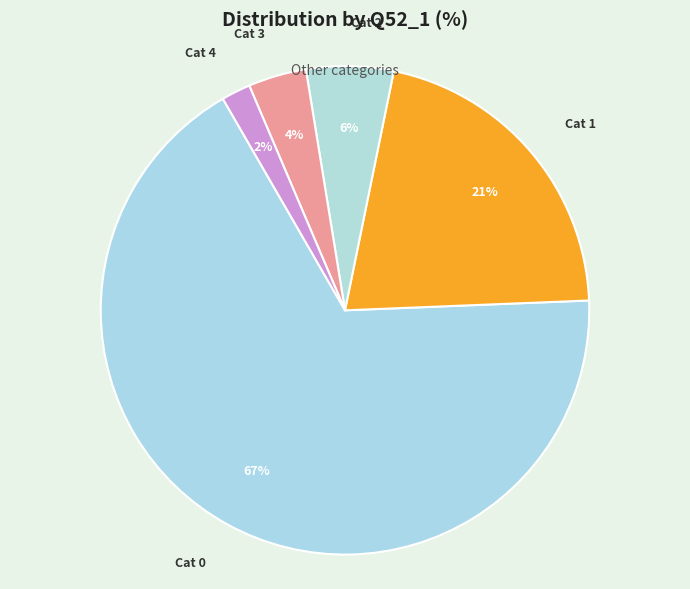

Between Cat 2 and Cat 3, which is larger?

Cat 2